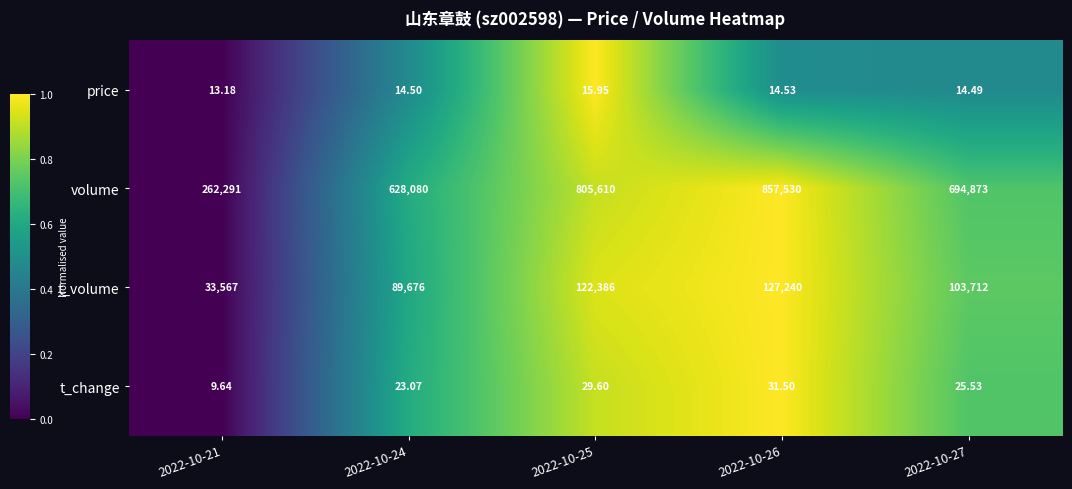

Which series has the largest total across all categories?

volume